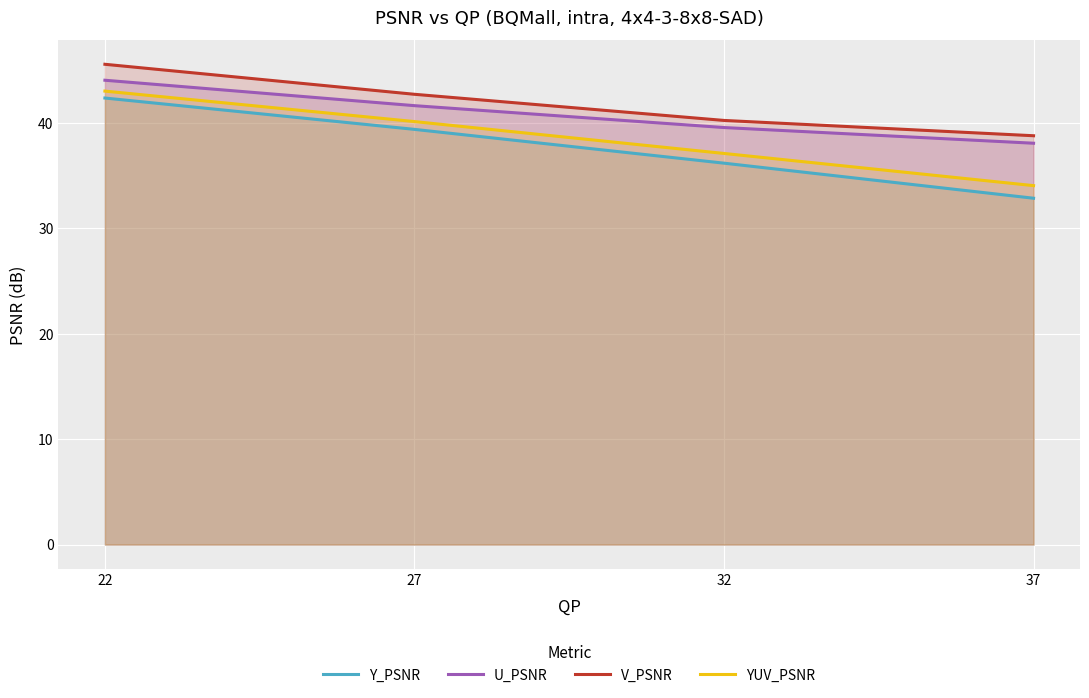

Rank the series by their average value, from lowest to highest.

Y_PSNR, YUV_PSNR, U_PSNR, V_PSNR